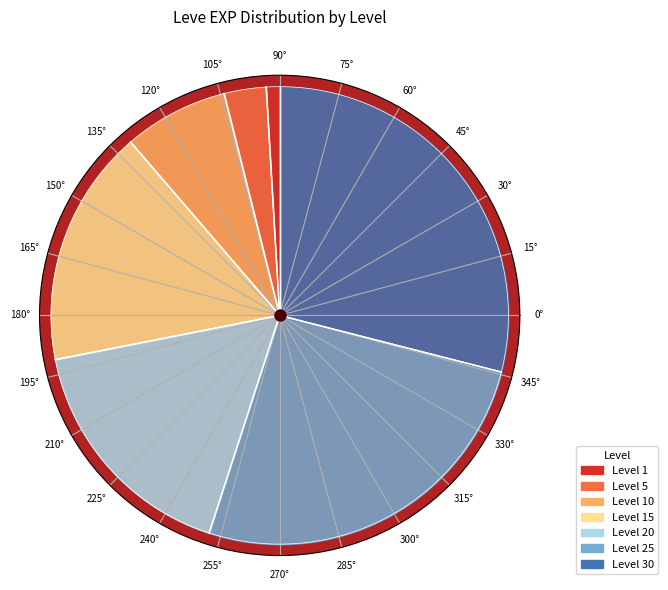

Is 1 the majority of the pie?

No